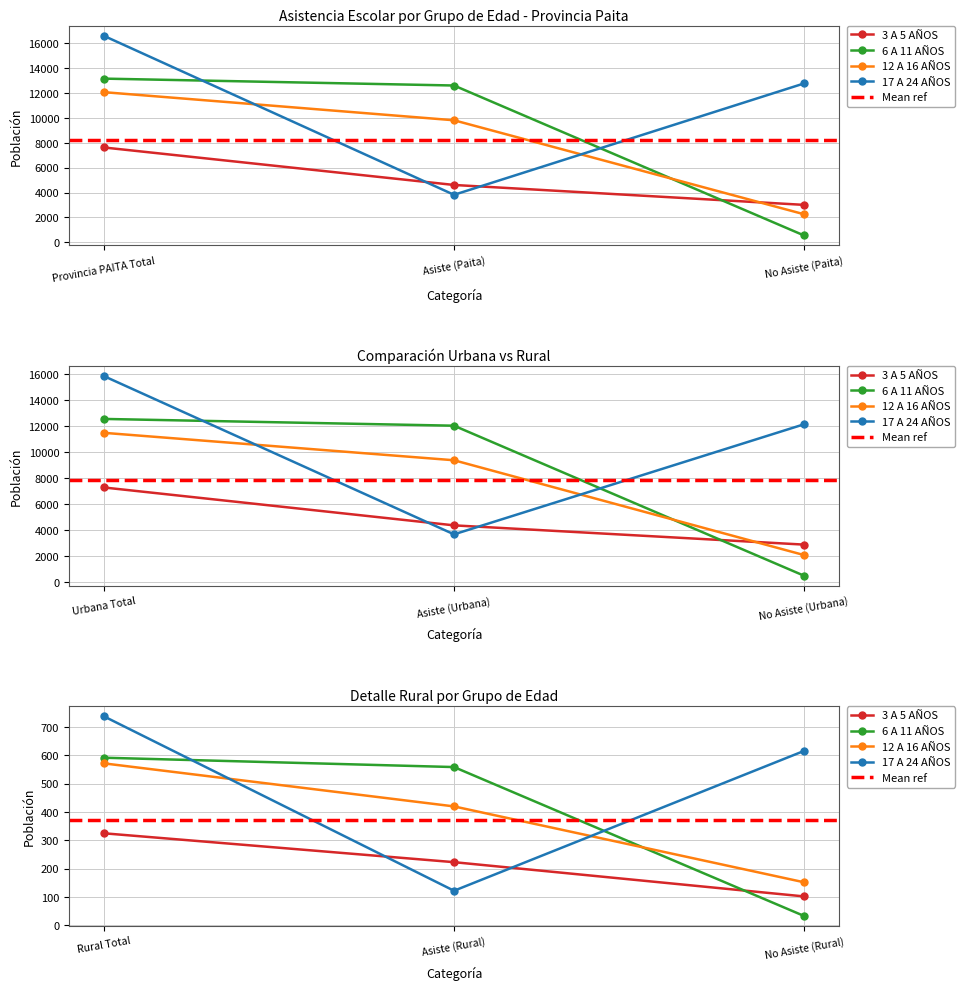

What is the difference between the maximum and second lowest values in the 3 A 5 AÑOS series?

7409